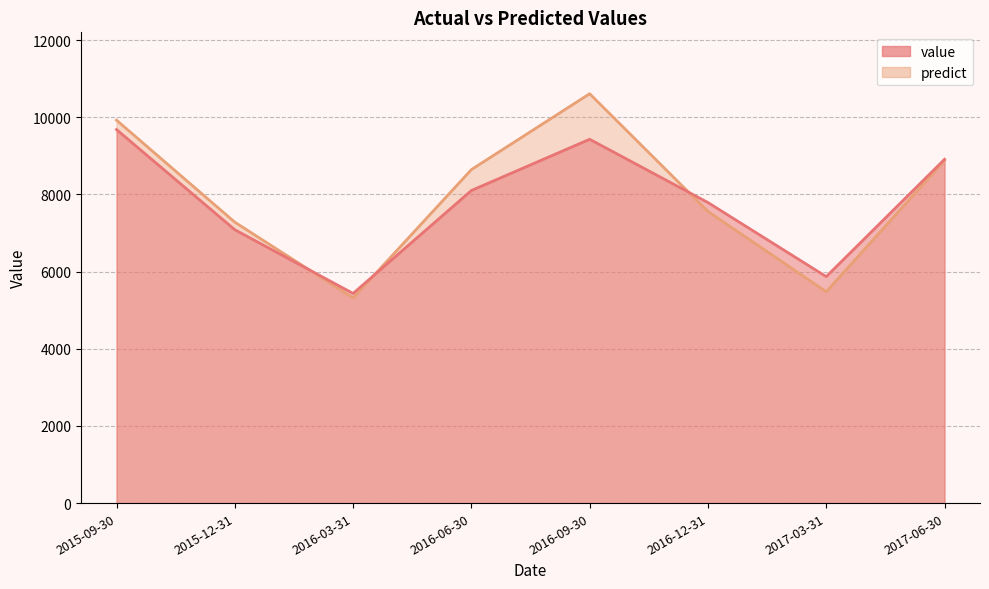

Which has a higher value, 2017-03-31 or 2017-06-30?

2017-06-30